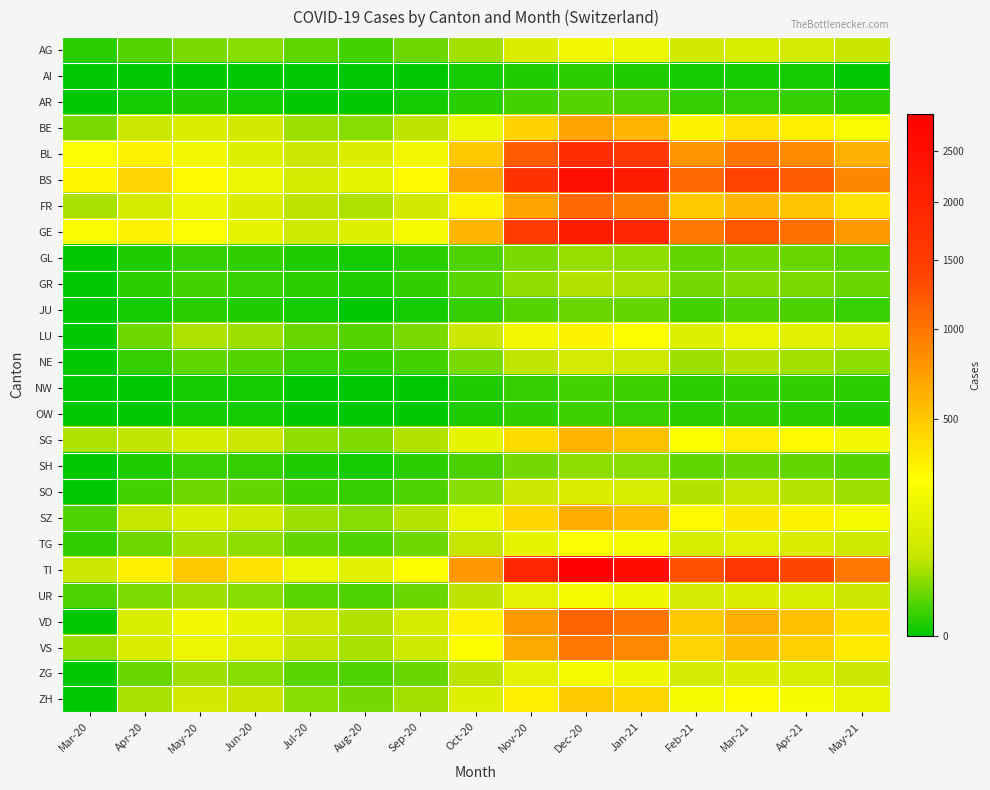

Rank the series at Jan-21 from highest to lowest value.

TI, BS, GE, BL, VD, FR, VS, BE, SZ, SG, ZH, LU, TG, UR, ZG, AG, SO, NE, GR, GL, SH, JU, AR, NW, OW, AI